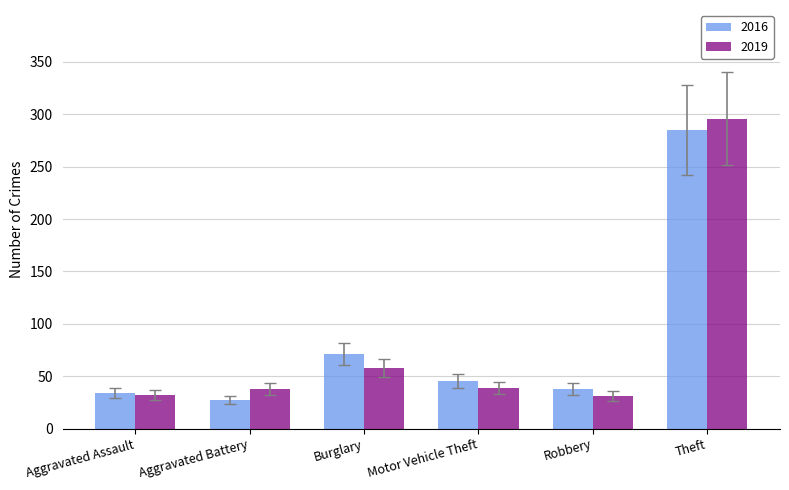

Which series changed the most between Aggravated Battery and Burglary?

2016